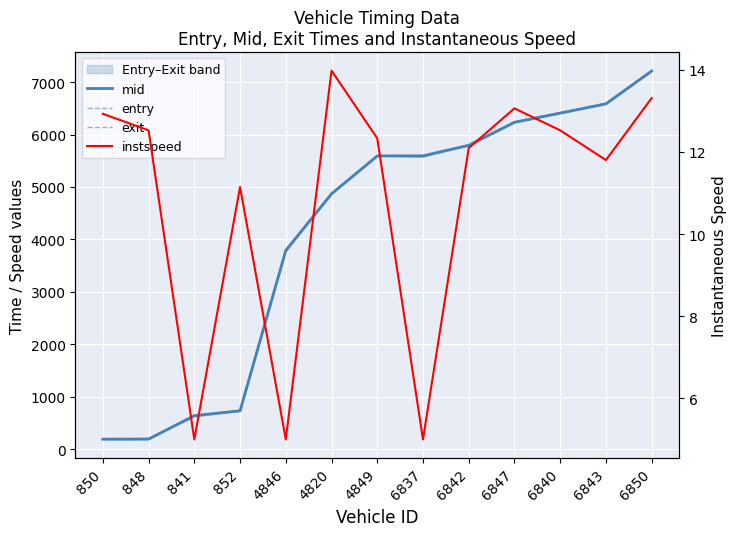

True or false: mid has more than 2 interior local peaks.

False